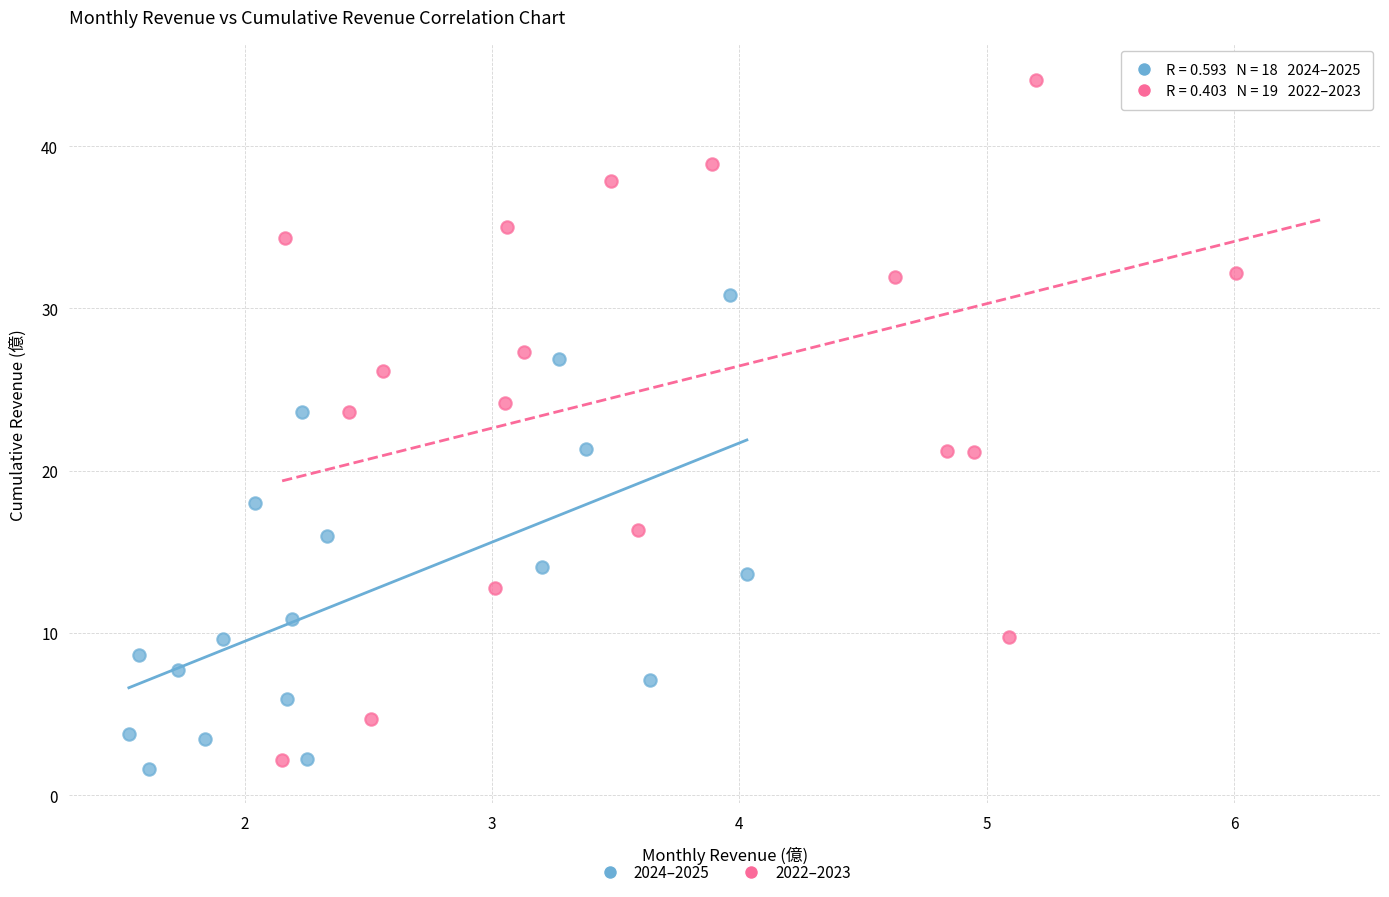

Which series has the widest spread of Y values?

2022–2023